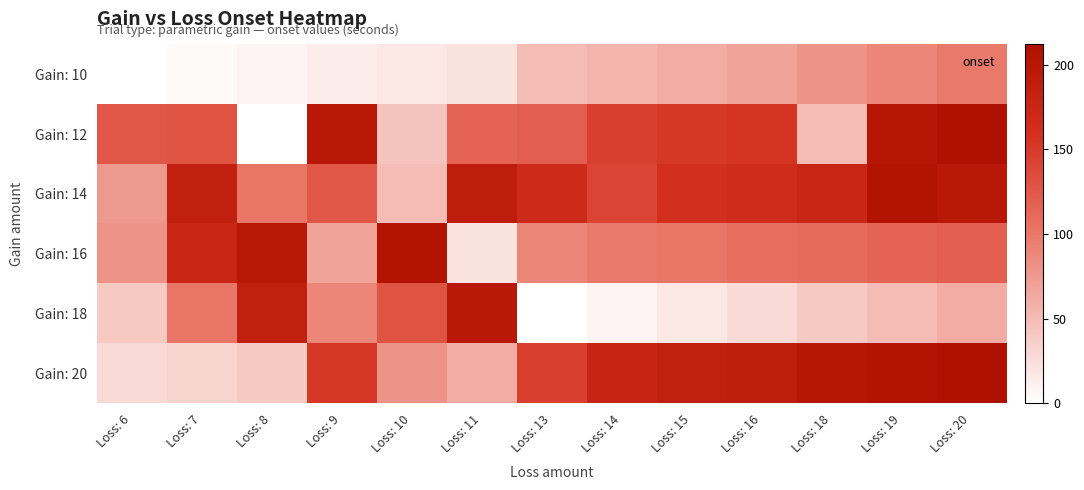

How many data points does each series have?

13